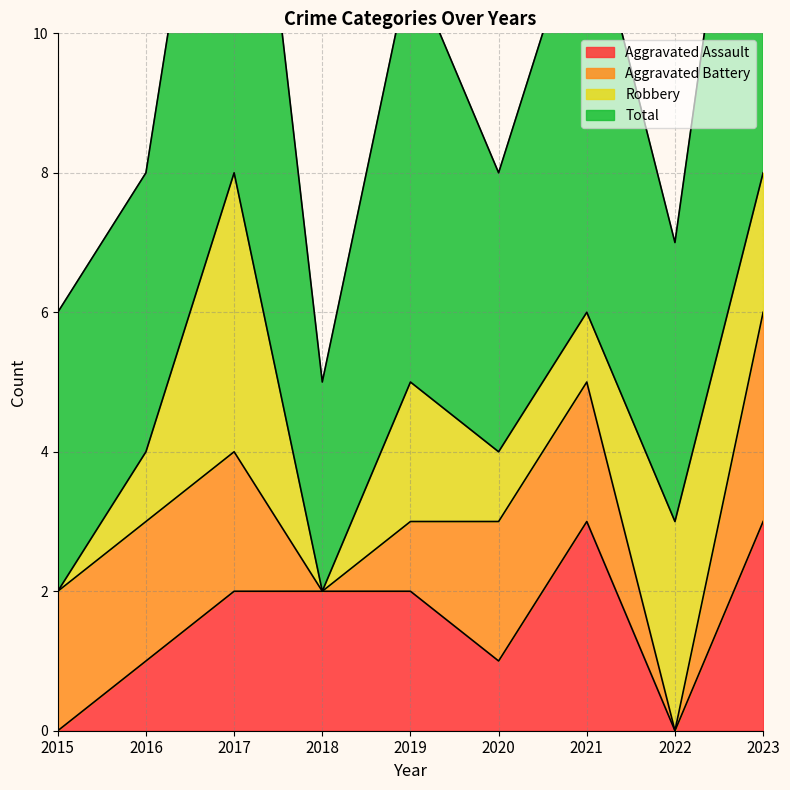

What is the sum of the Total values at 2022 and 2017?

23